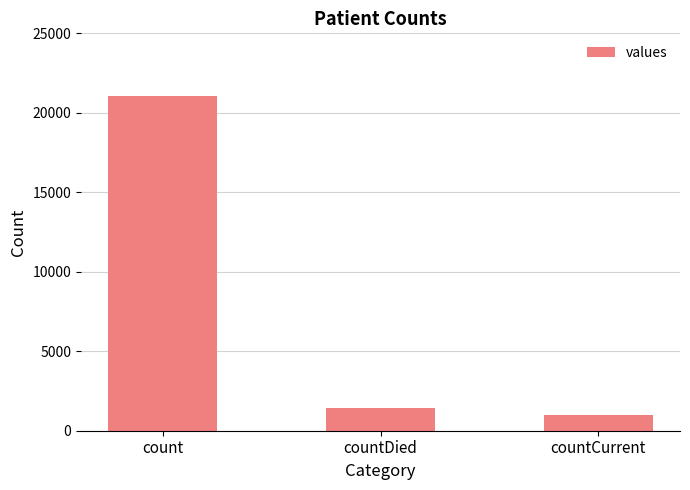

Count the number of categories in the chart.

3